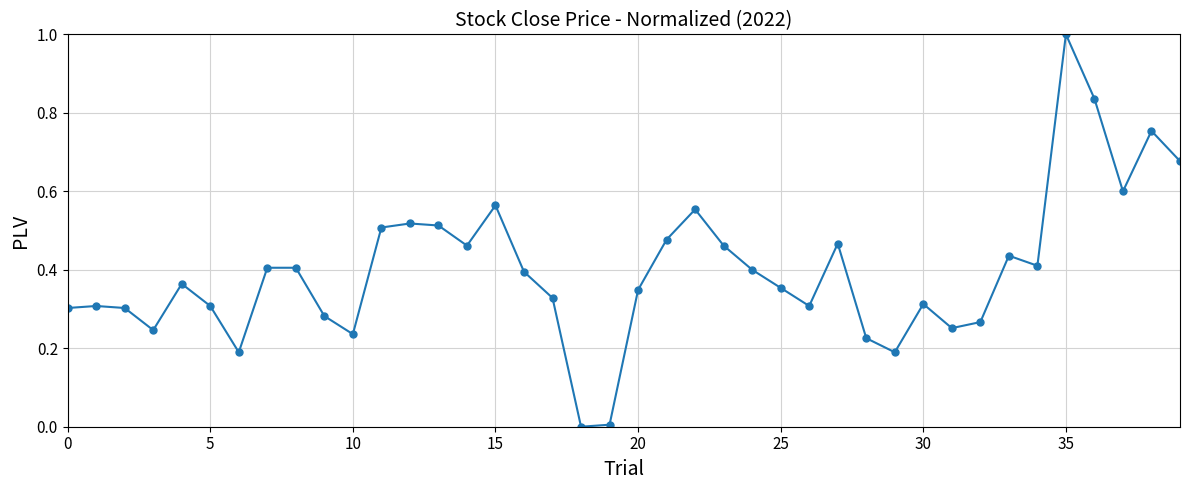

Is this an area chart (filled region under the line)?

No